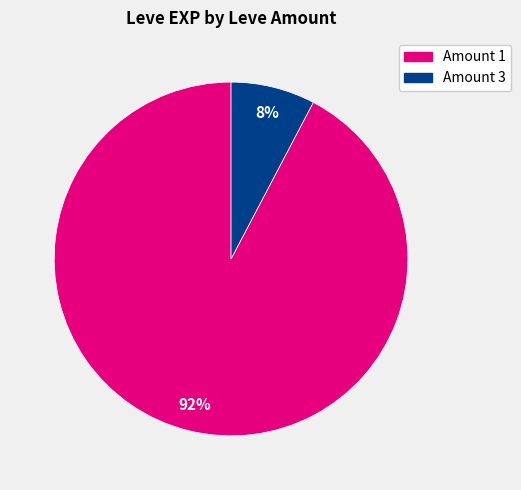

Is there a majority slice in this chart?

Yes